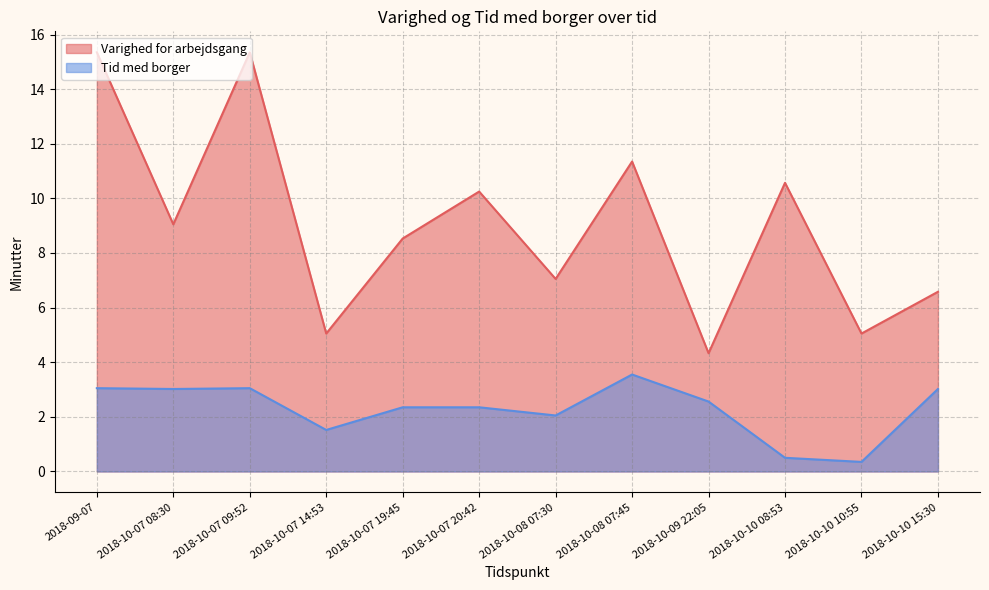

What is the sum of the Varighed for arbejdsgang values at 2018-09-07 and 2018-10-07 14:53?

20.4